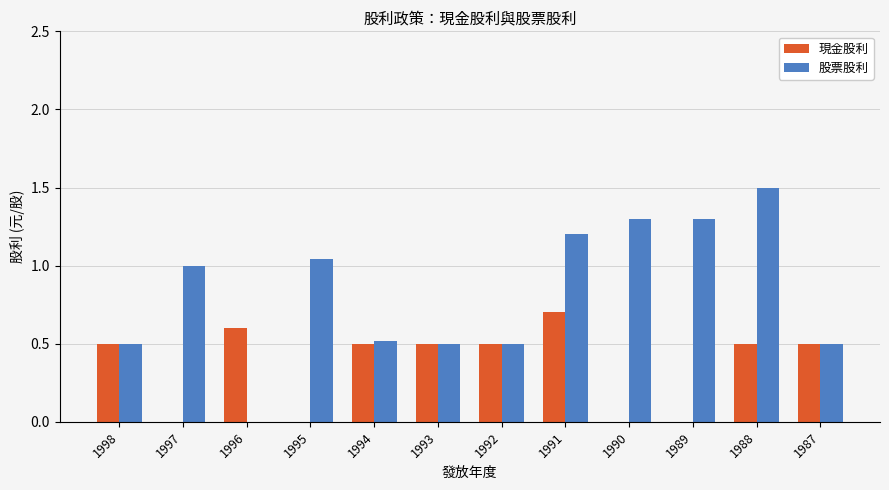

Is it true that 現金股利 equals -0.4 at 1990?

False